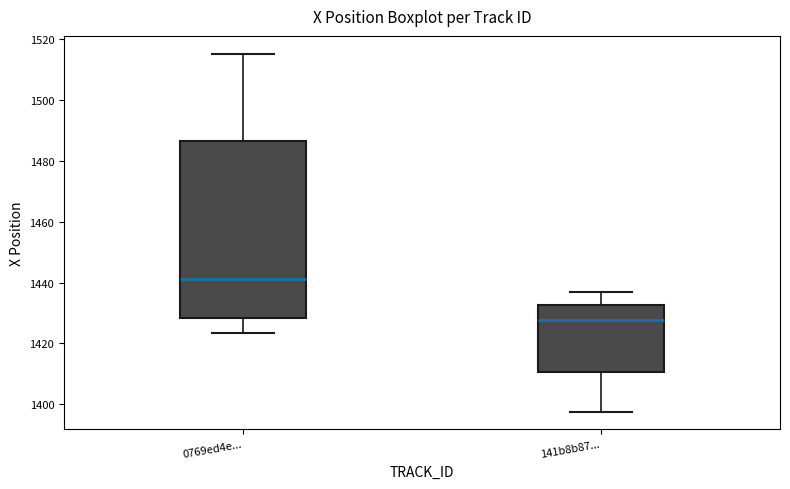

Reading left to right, transcribe this box plot: for each box, give where its median line is, the range the box spans, and where its two whiskers end, as read against the y-axis. The values are not printed on the chart, so give them approximately, as read against the axis.

0769ed4e...: median 1442, box 1428 to 1486, whiskers 1424 to 1516
141b8b87...: median 1428, box 1410 to 1432, whiskers 1398 to 1436